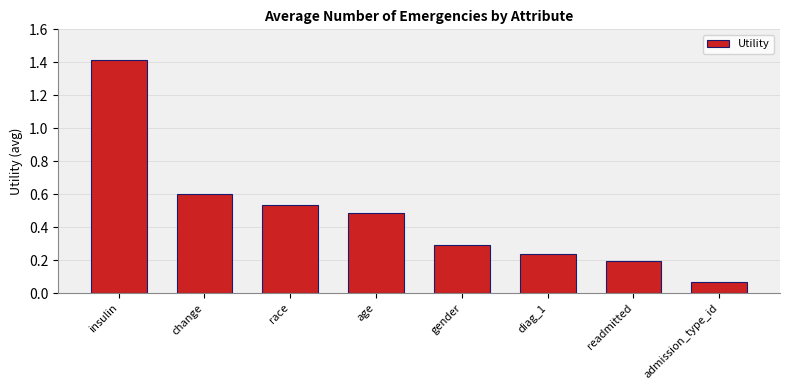

How many distinct data groups are displayed?

1